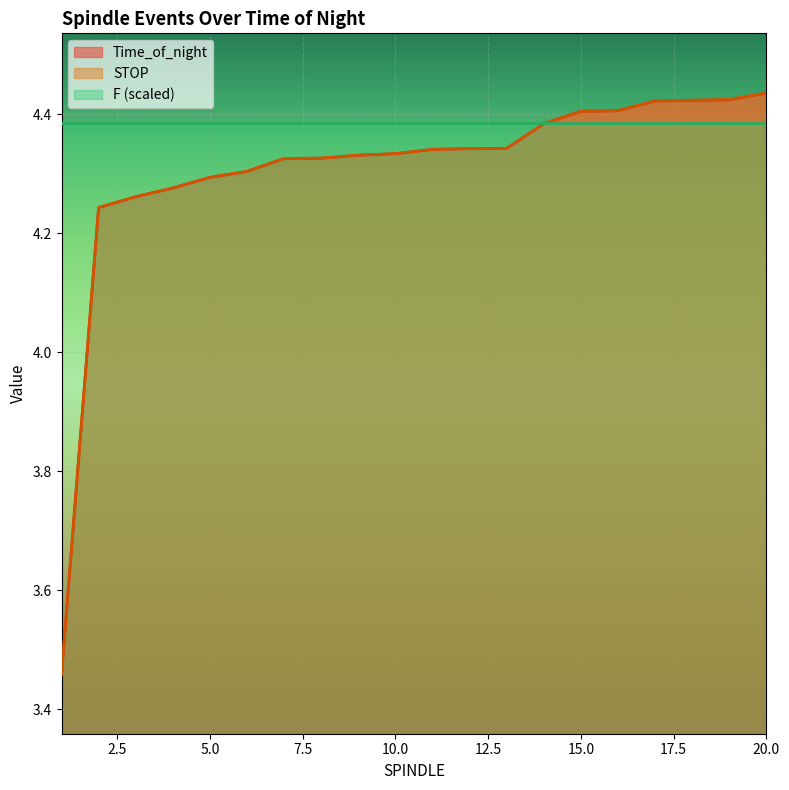

Is it true that Time_of_night equals 1.8 at 10.0?

False